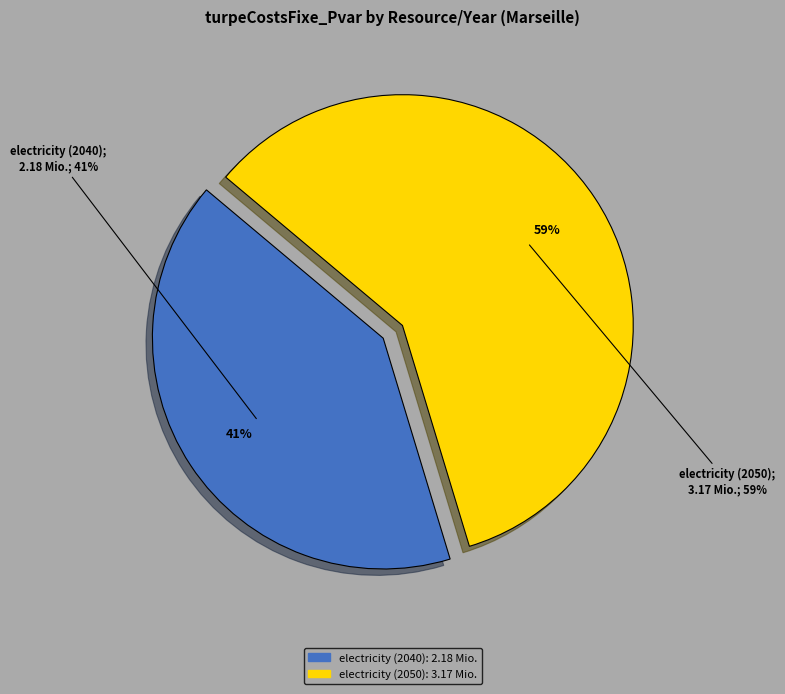

Count the number of slices in the pie.

2